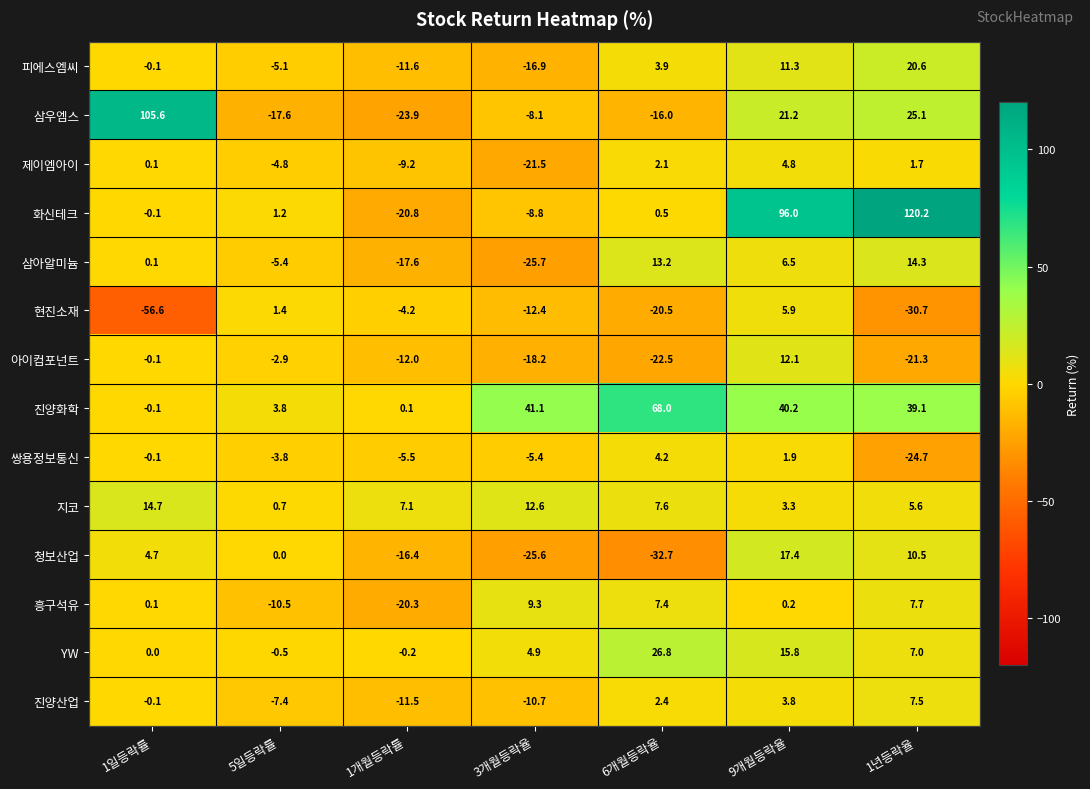

The value of 화신테크 at 3개월등락율 is -3.2. True or false?

False